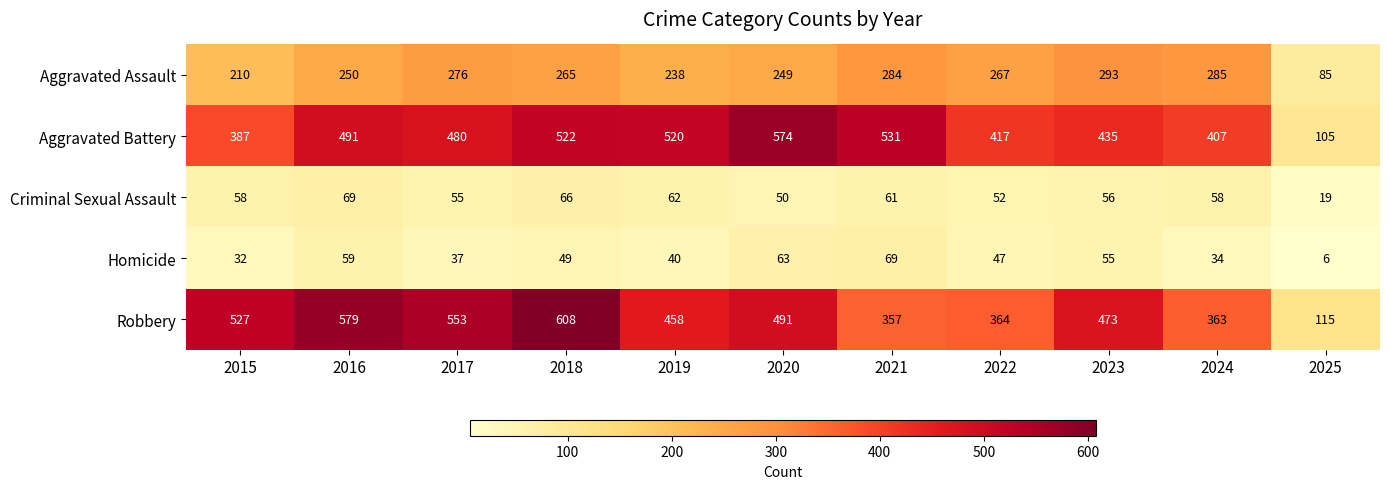

Which series has the largest range (max minus min)?

Robbery